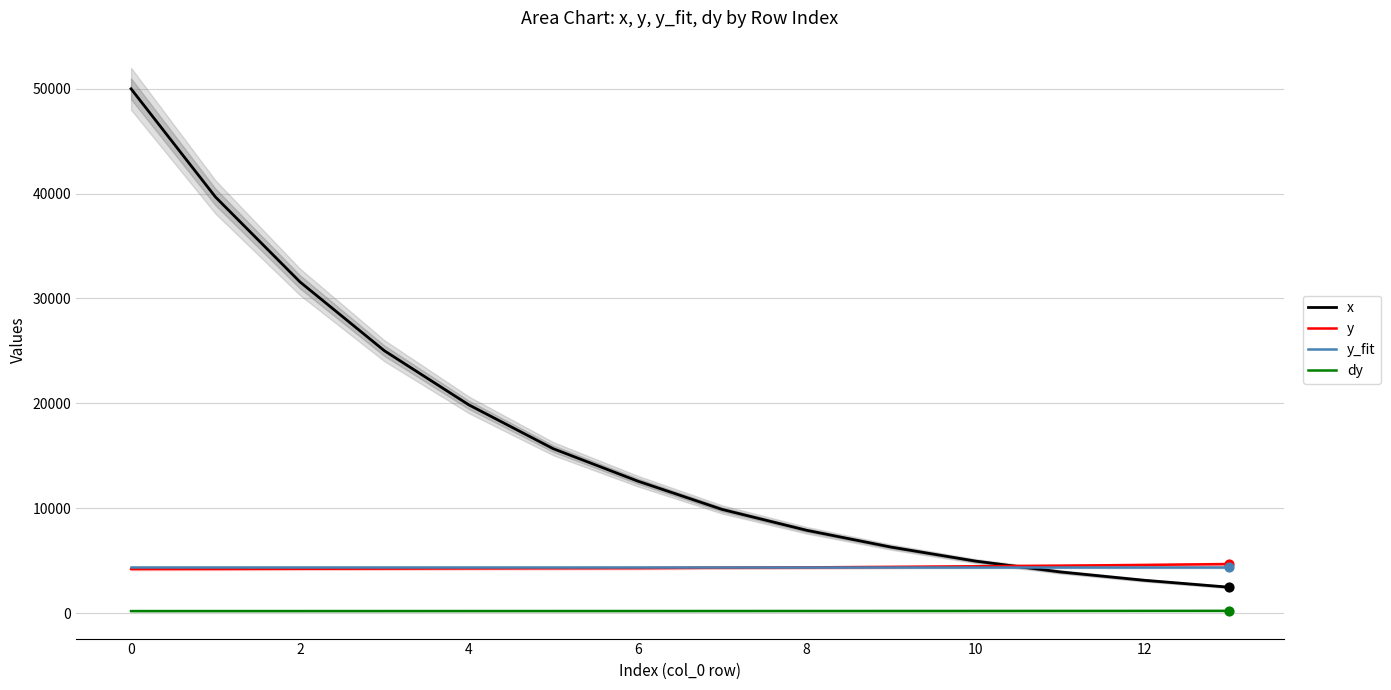

Which series reaches the minimum Y coordinate?

dy